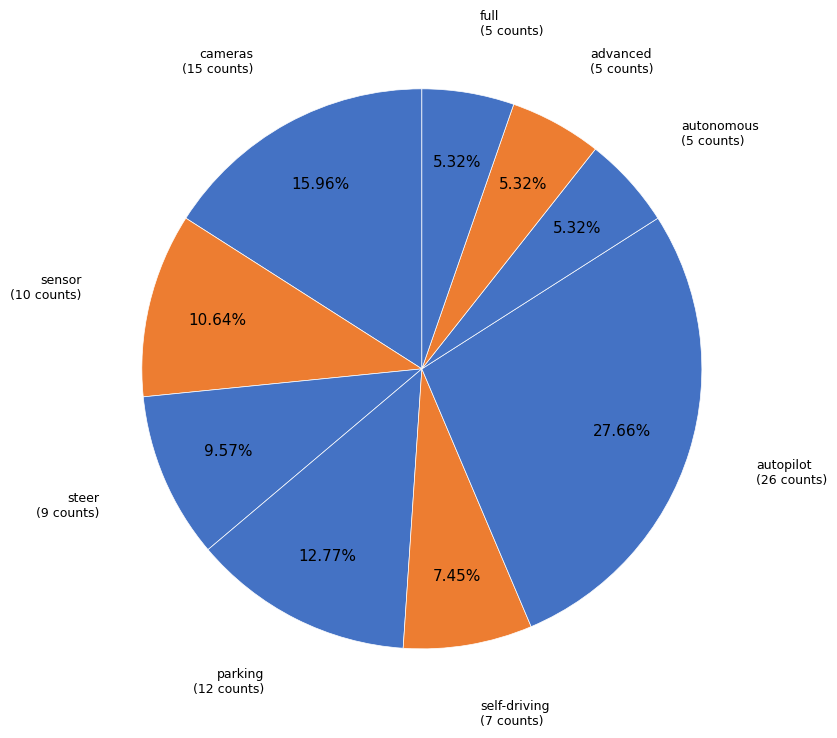

To the nearest percent, what is the difference between the largest and smallest slice percentages?

22%